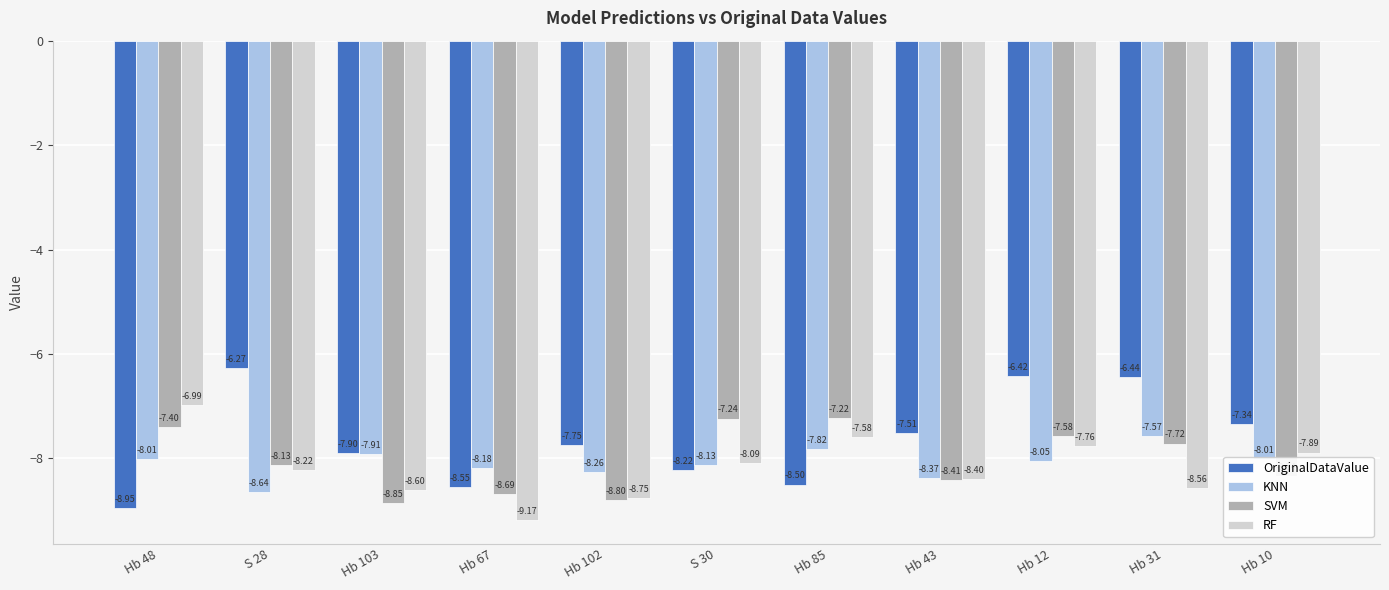

Which label corresponds to the largest value in the chart?

S 28